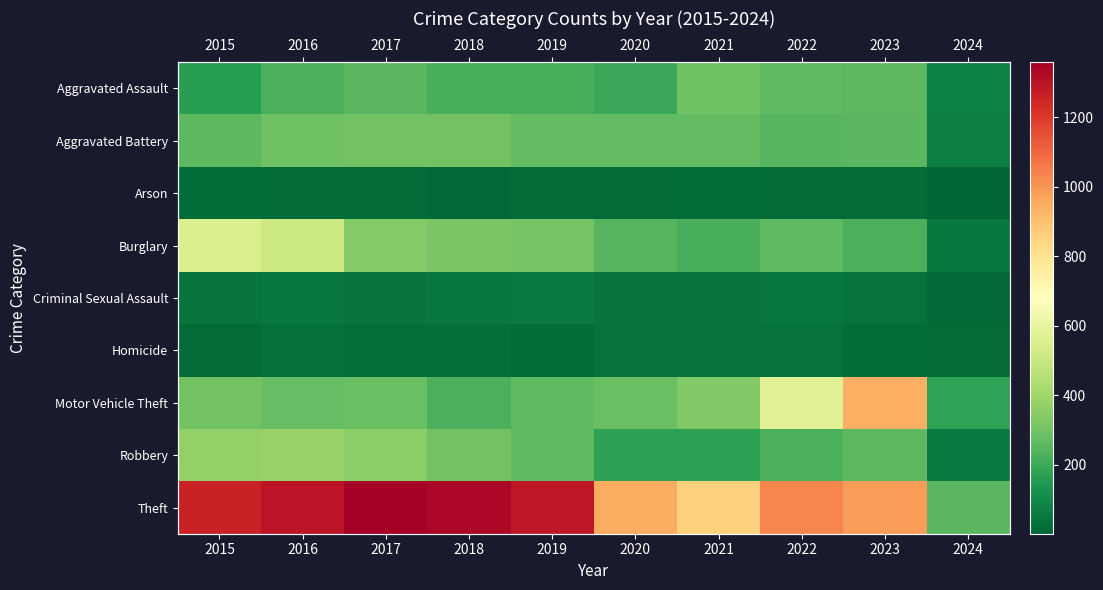

How many data points in Theft are less than 1263?

5